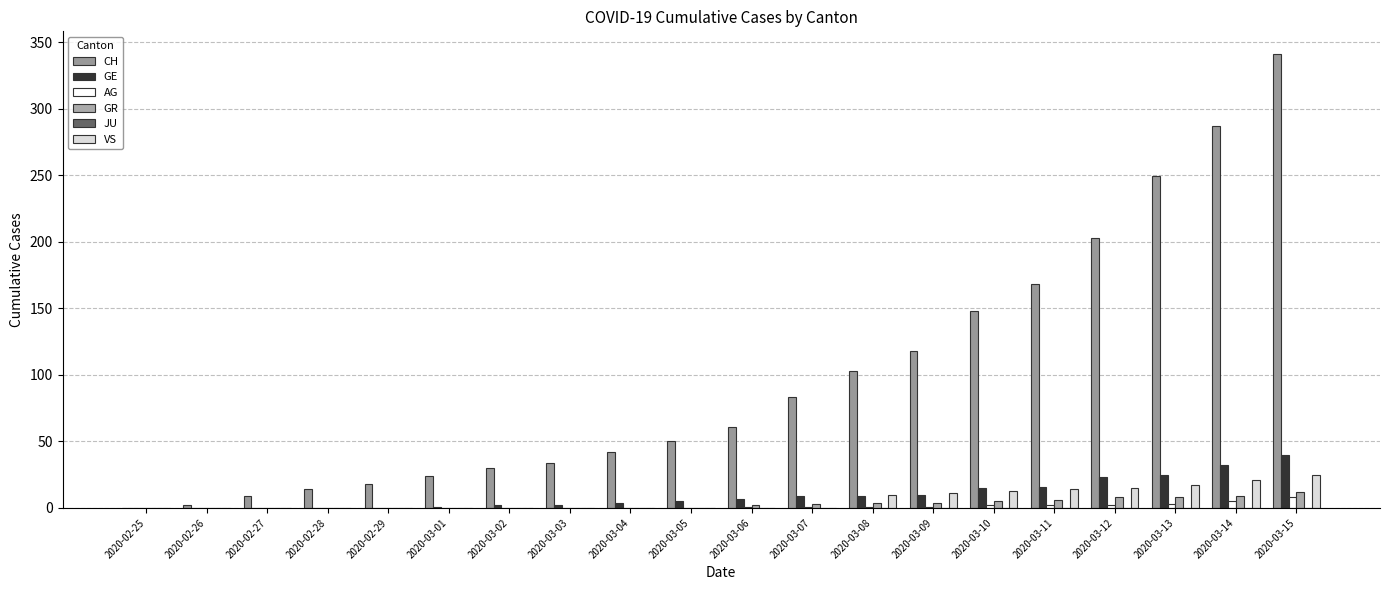

Which series has the widest spread of values?

CH